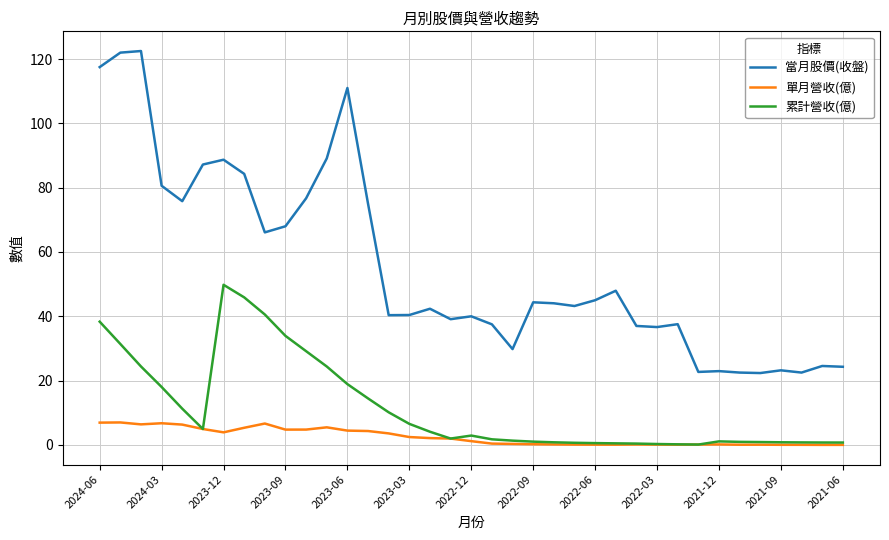

Rank the series by their maximum value, from highest to lowest.

當月股價(收盤), 累計營收(億), 單月營收(億)